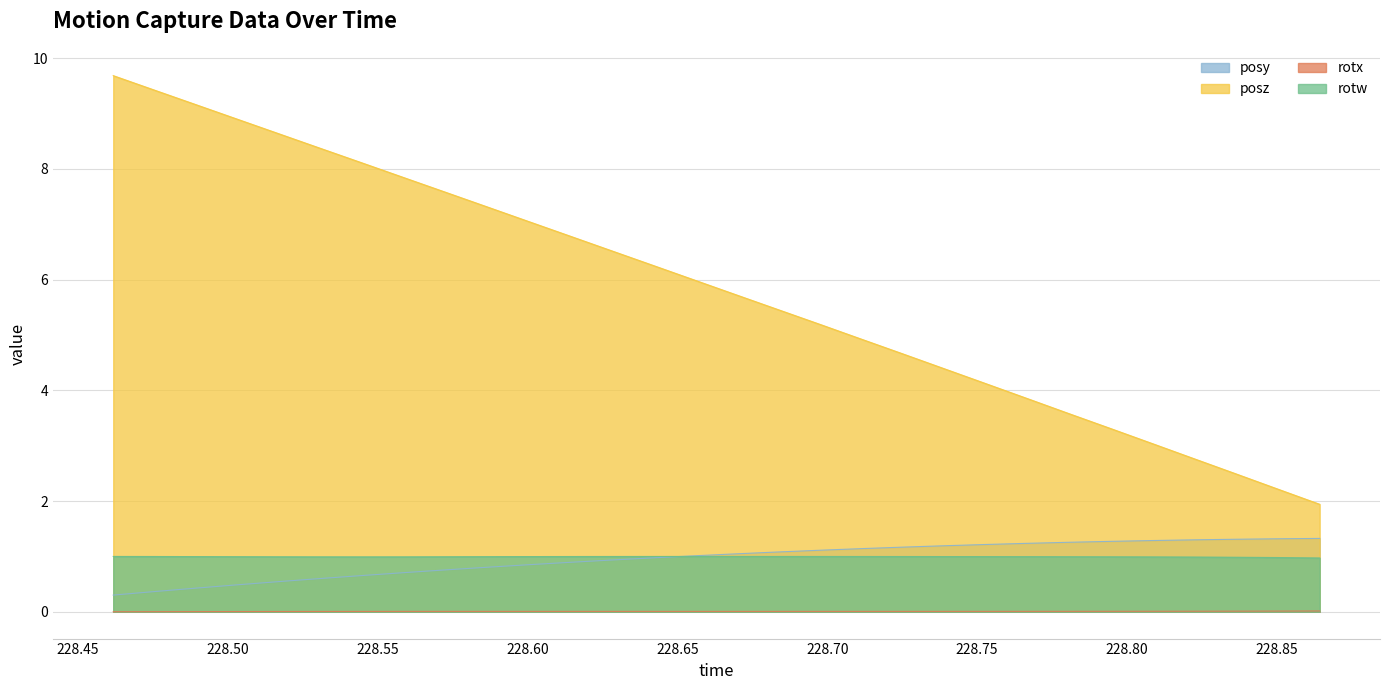

The posy series shows 1.0 at 228.6416. True or false?

True